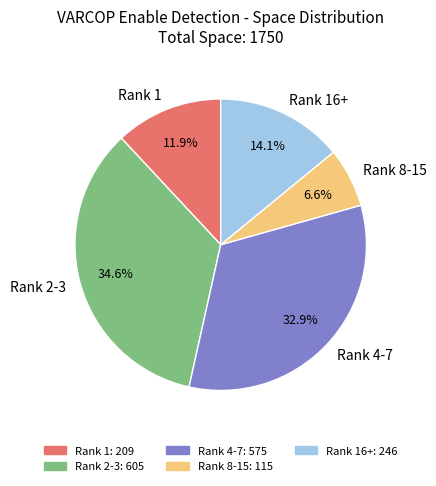

Do Rank 8-15 and Rank 16+ together represent more than half of the pie?

No